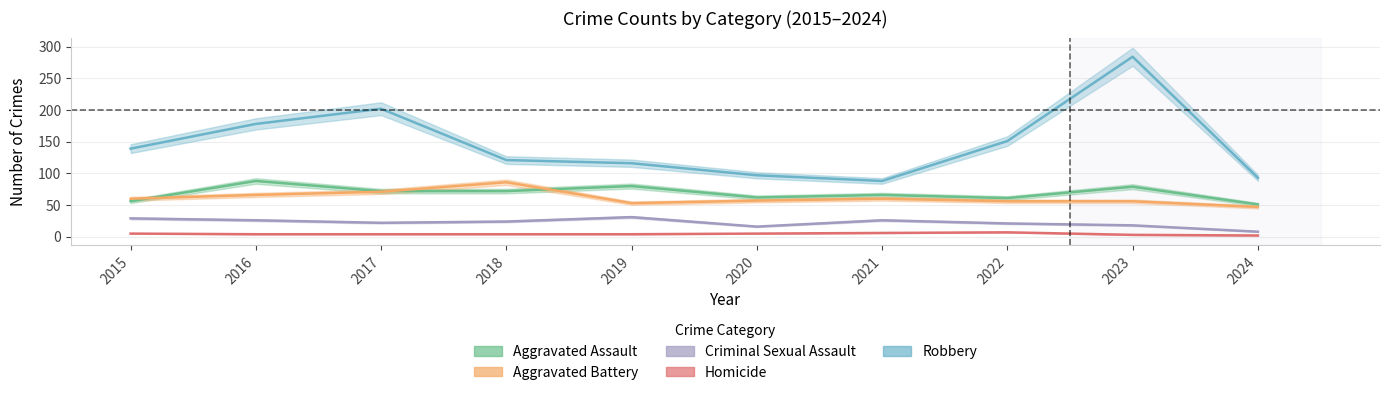

The Aggravated Assault series shows 48 at 2019. True or false?

False